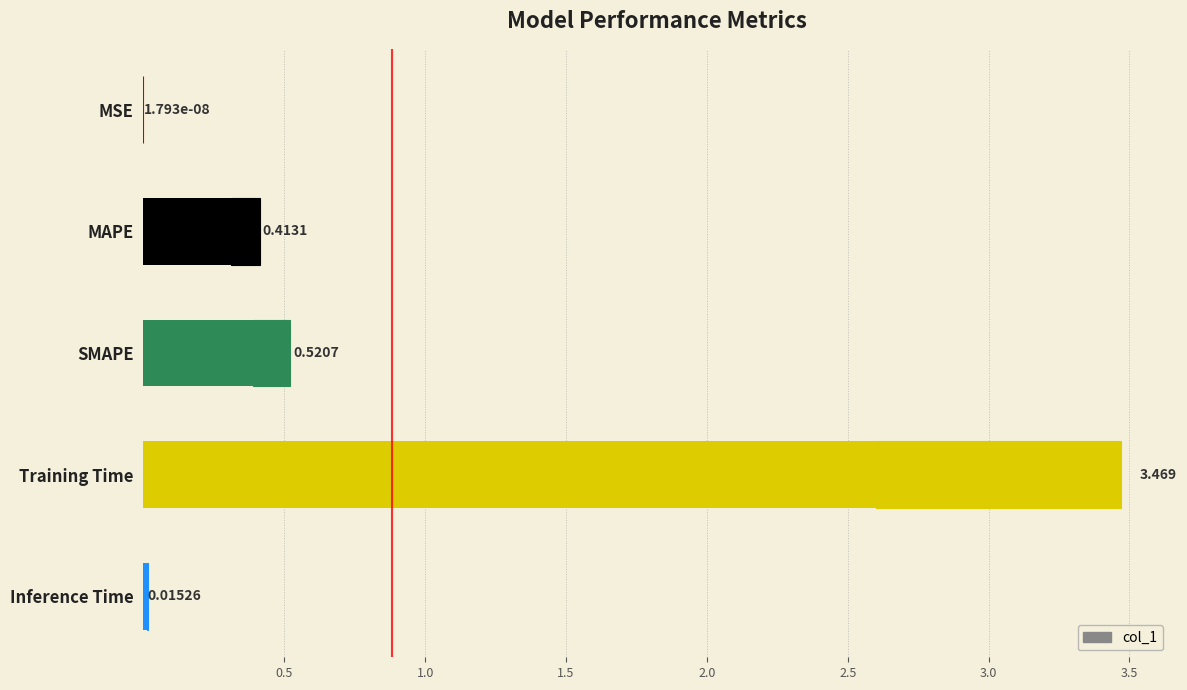

Between MSE and SMAPE, which is larger?

SMAPE